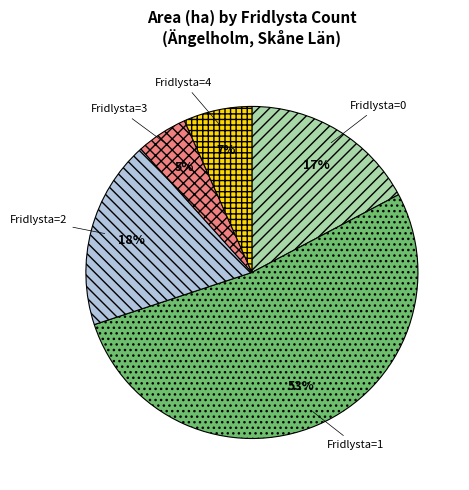

What is the ratio of the value at Fridlysta=2 to the value at Fridlysta=0?

1.1